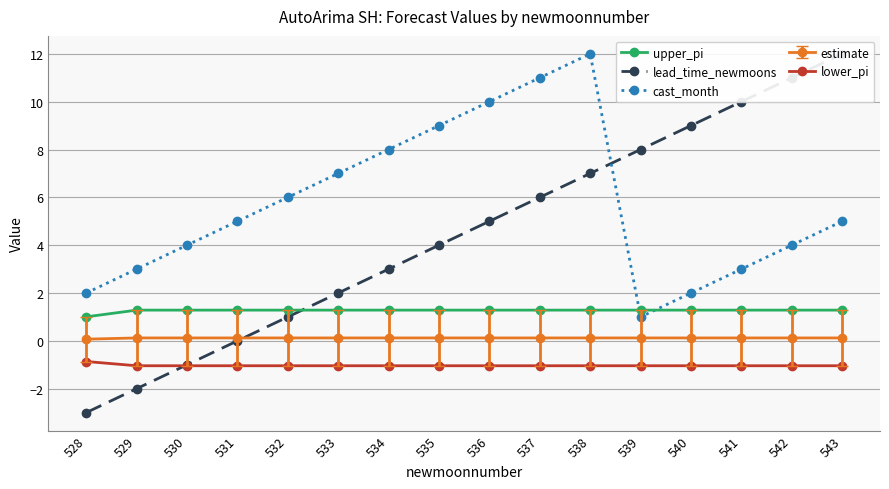

Between 528 and 539, which series saw the biggest shift?

lead_time_newmoons